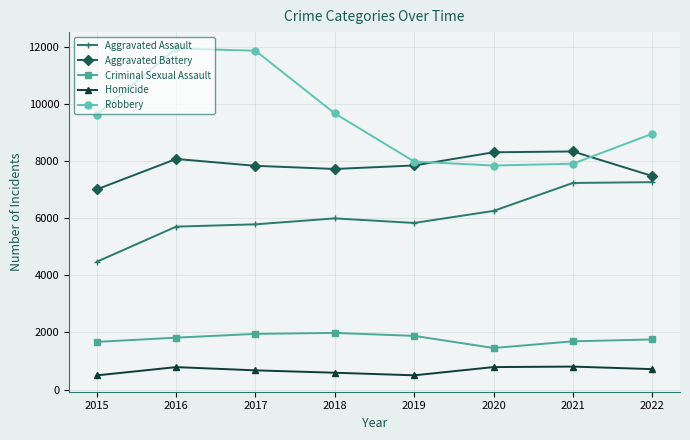

What is the lowest value of the Aggravated Assault series?

4480